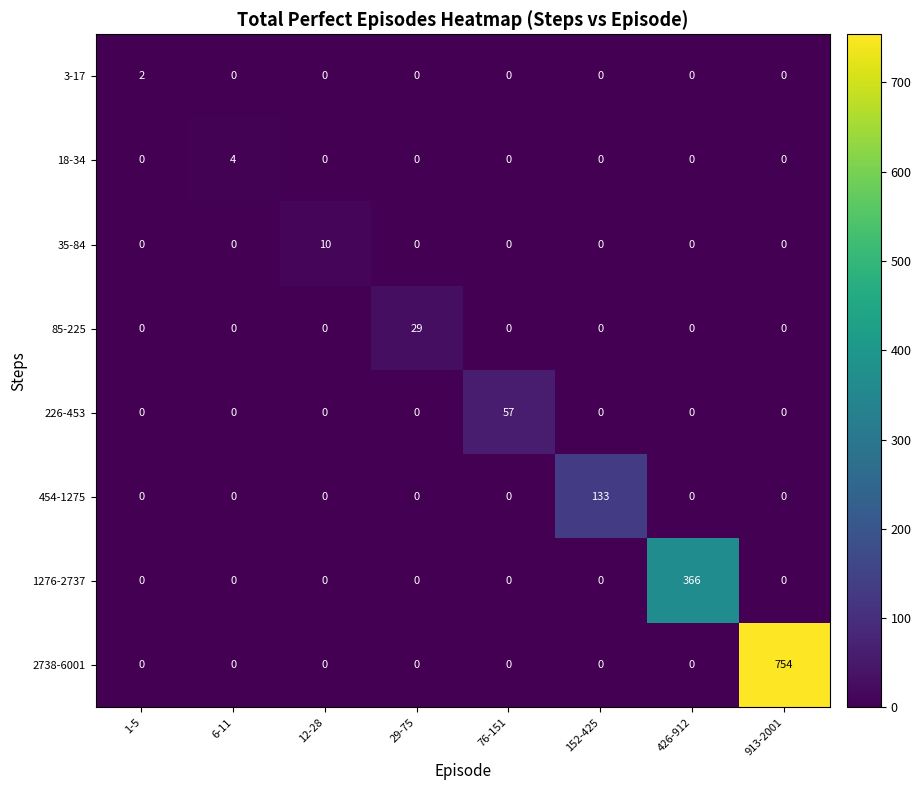

How many categories are shown in the chart?

8